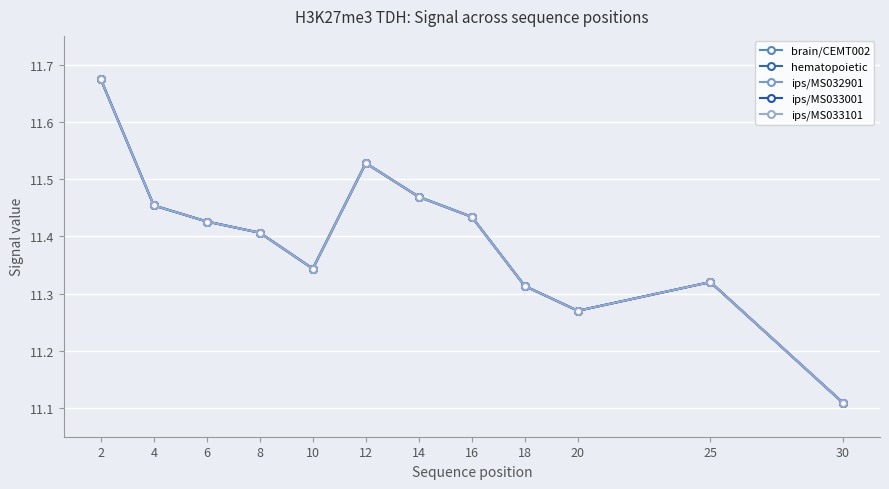

True or false: ips/MS033001 and hematopoietic intersect in this chart.

False